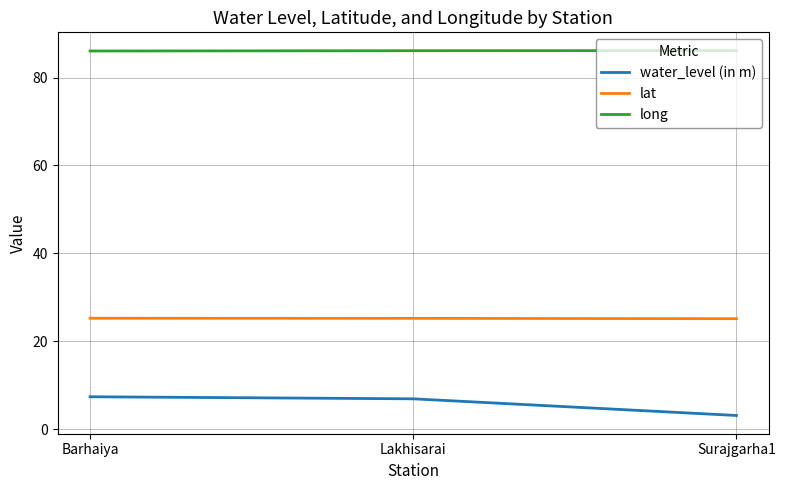

The lat series shows 25.2 at Barhaiya. True or false?

True